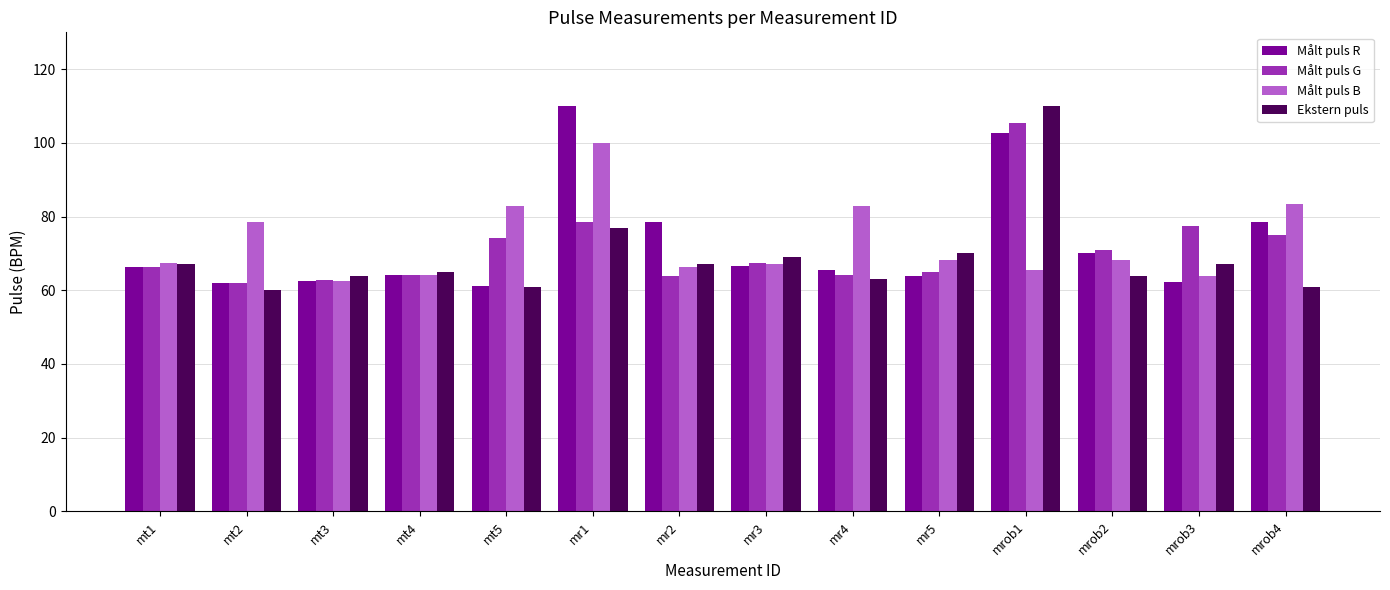

What is the spread (max minus min) of values at mr5?

6.2